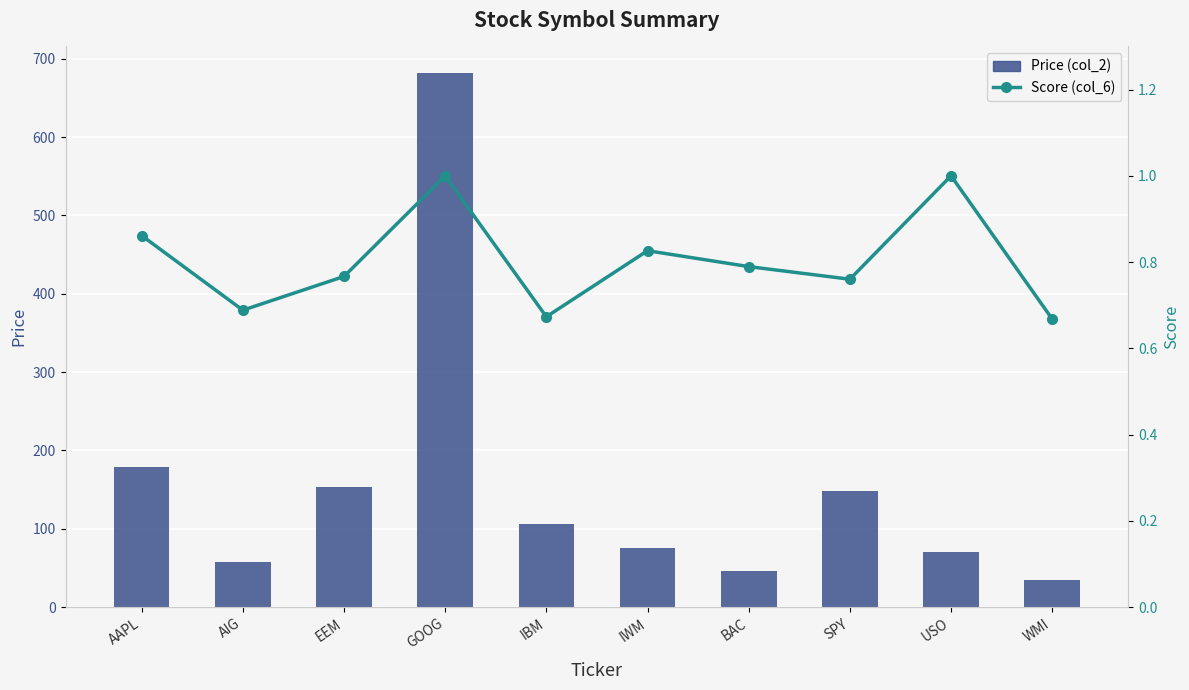

How many values in the Price (col_2) series exceed 105?

5